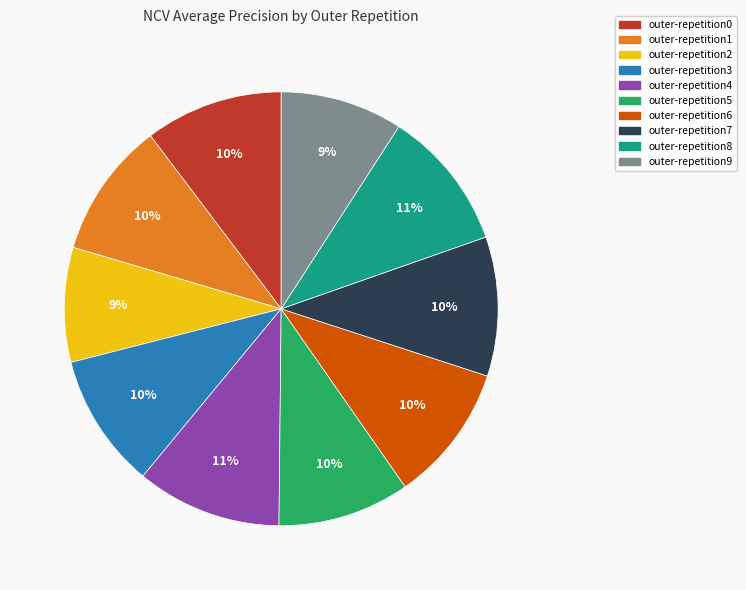

Does outer-repetition7 account for over 50% of the chart?

No